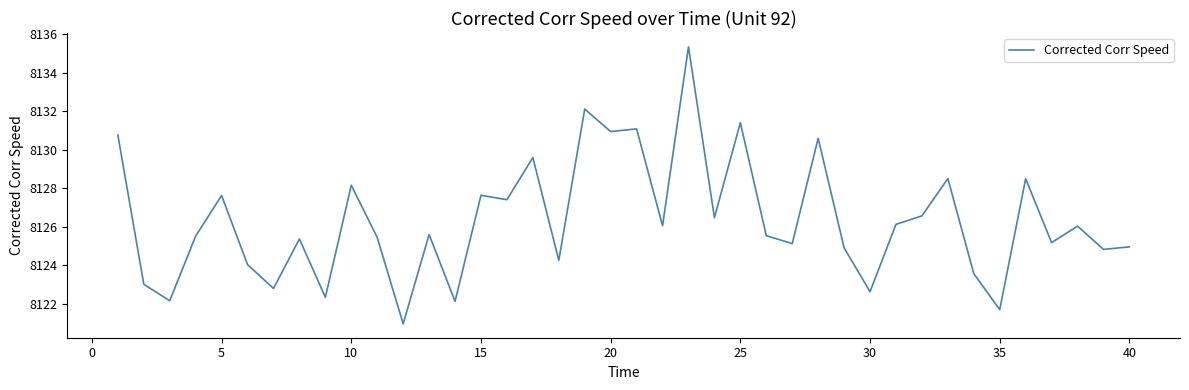

What is the average value?

8126.3